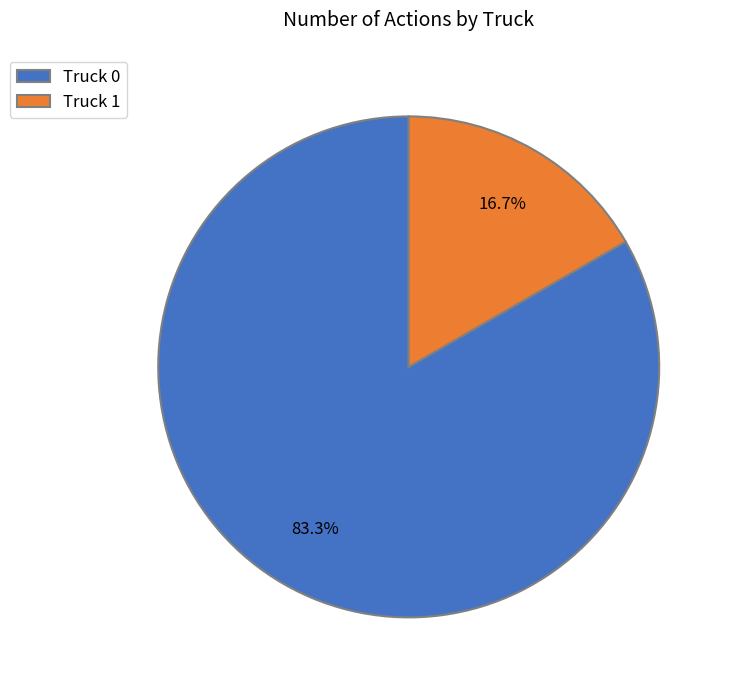

The Truck 0 slice represents 77% of the pie. True or false?

False